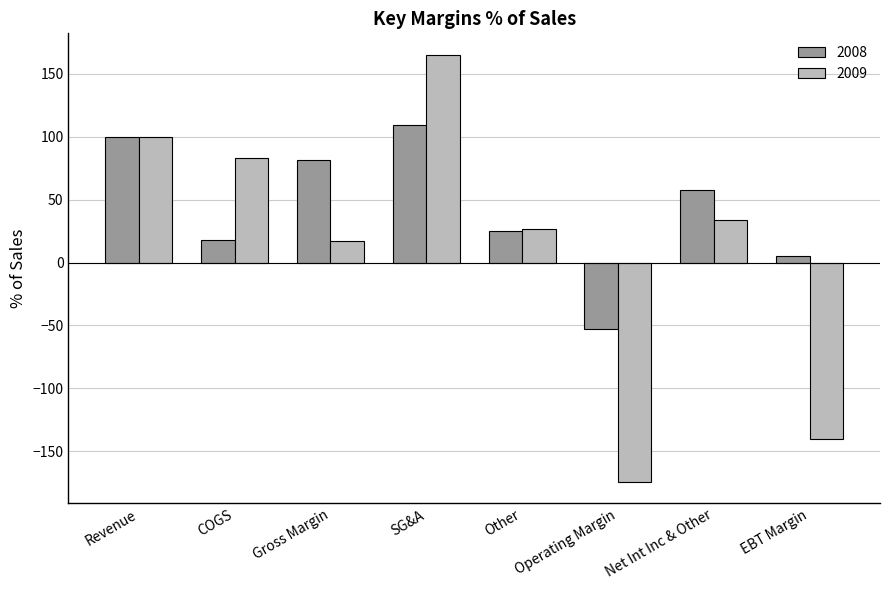

Which series changed the most between Revenue and COGS?

2008